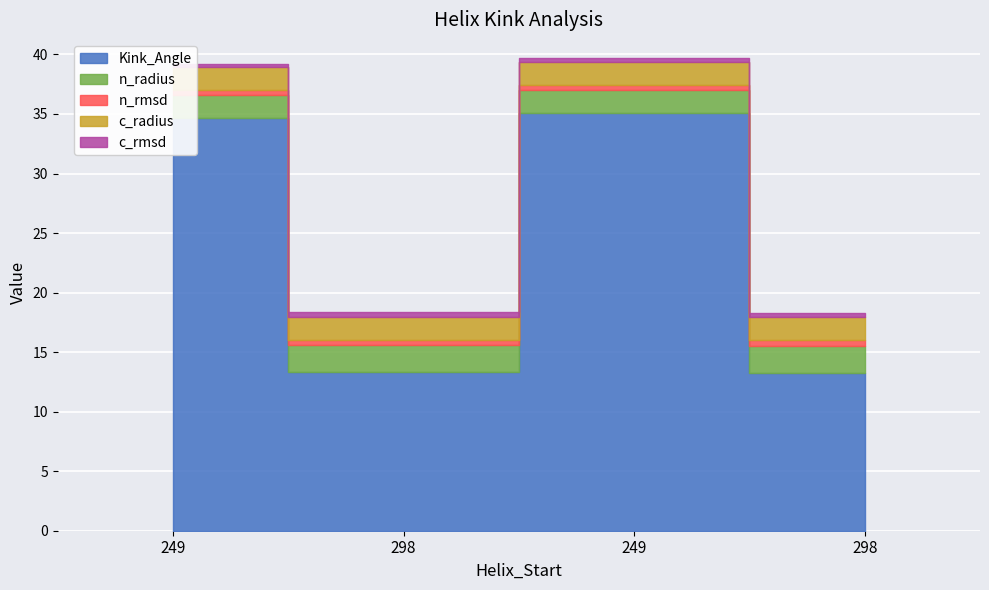

True or false: c_rmsd and n_radius cross at least once.

False